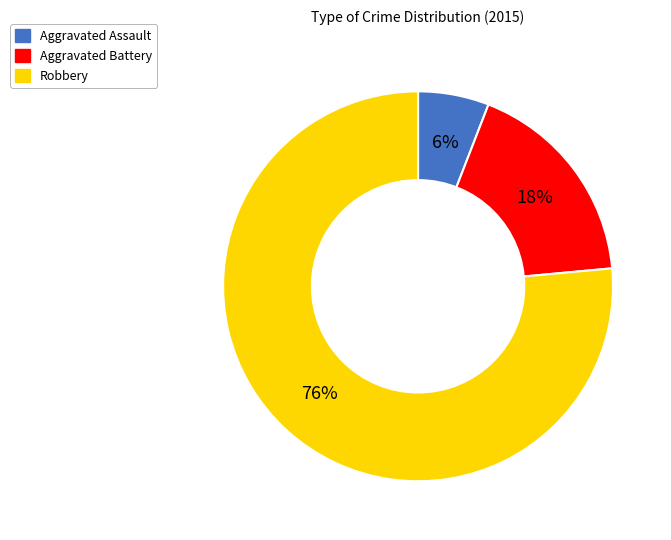

Which has a higher value, Robbery or Aggravated Assault?

Robbery